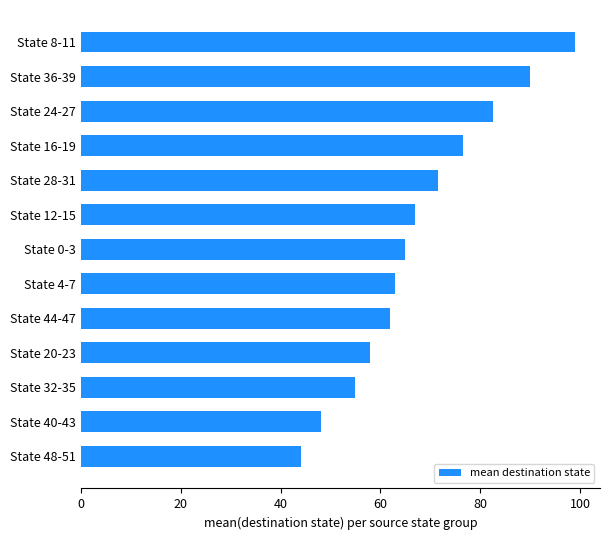

What is the average value?

67.8